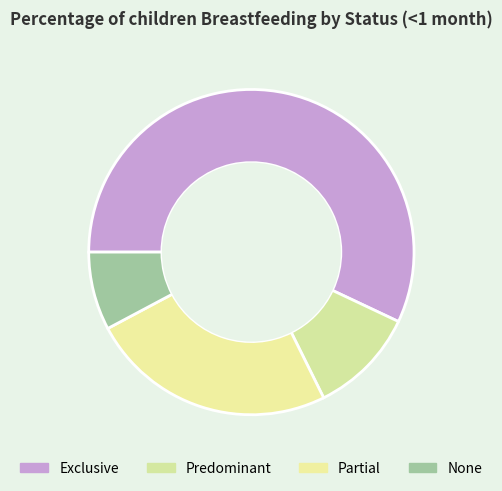

To the nearest percent, what is the combined percentage of None and Partial?

32%